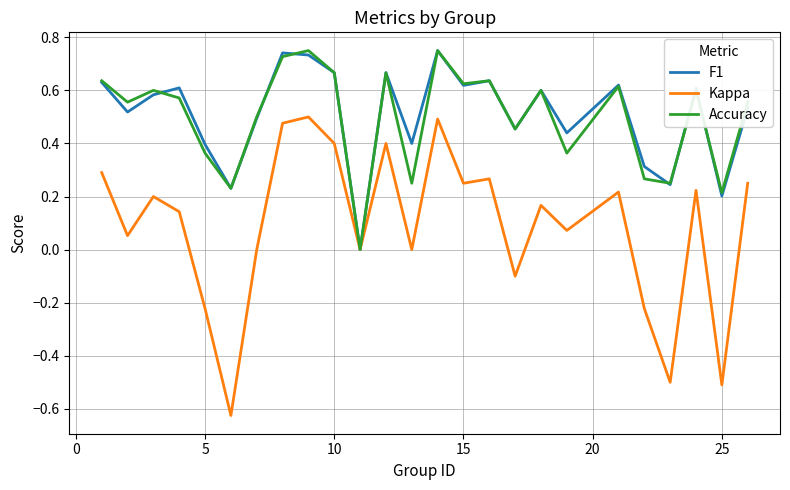

True or false: Kappa has more than 0 points higher than both neighbors.

True